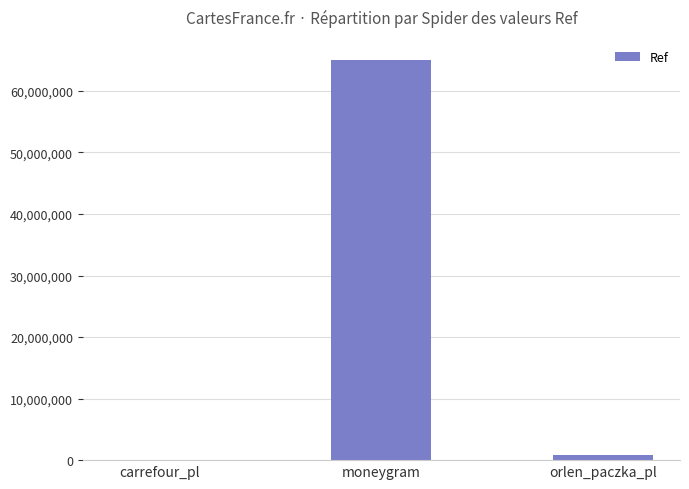

True or false: the data shows 65059245 at moneygram.

True